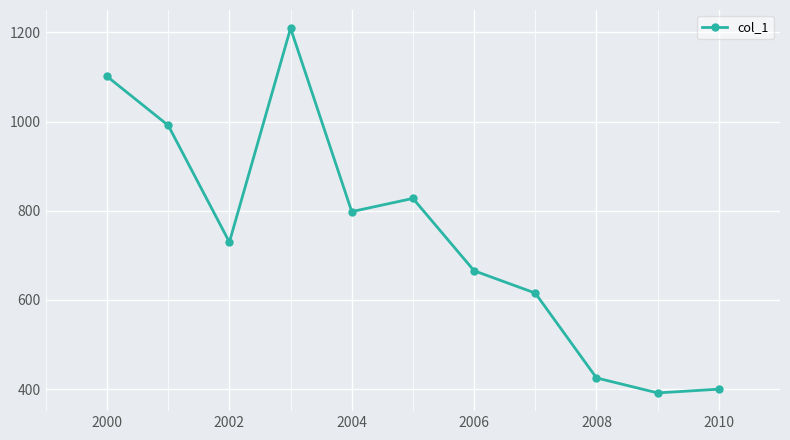

What is the value of the 1st point from the left?

1101.4